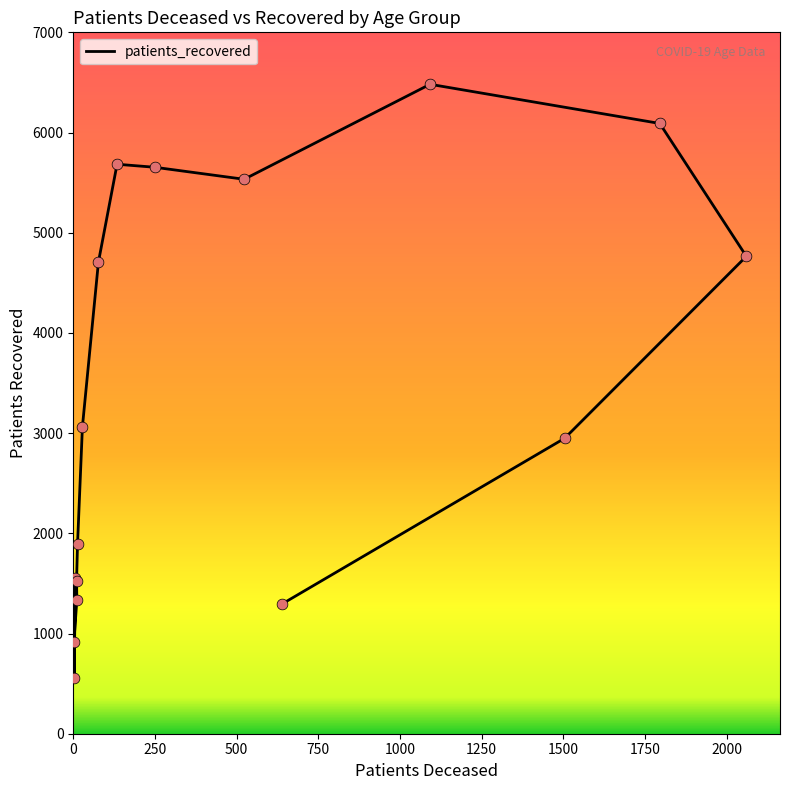

Which has a higher value, 1250 or 250?

1250